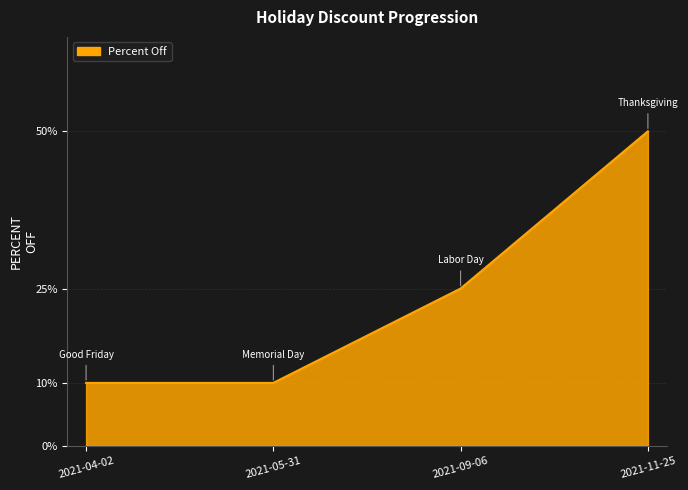

Is it true that the value at 2021-11-25 is 0.2?

False